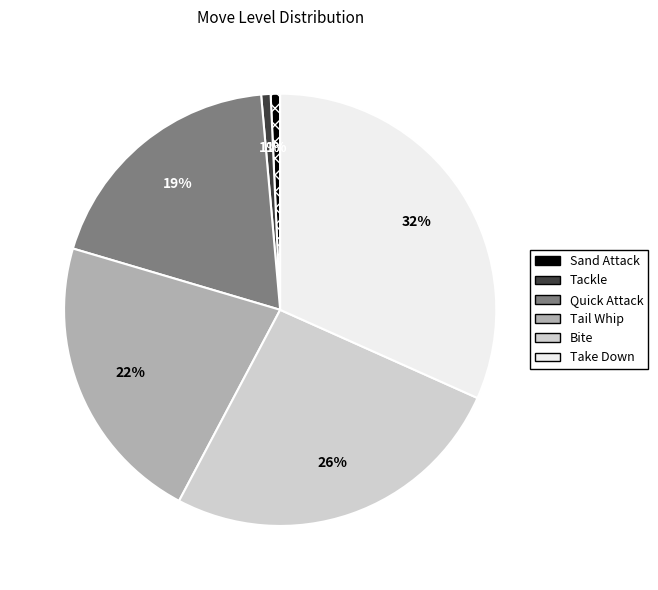

How many segments does this pie chart have?

6